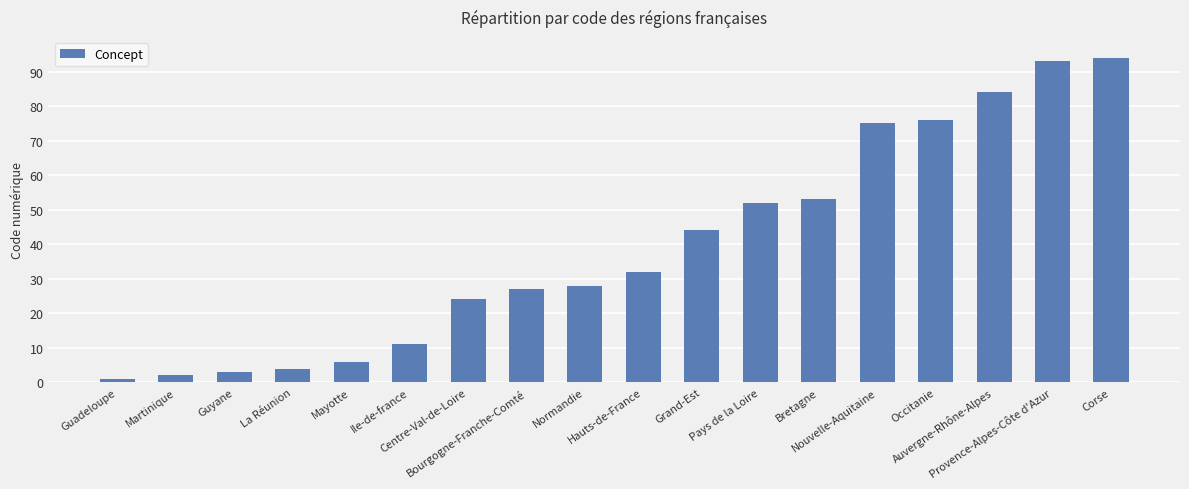

The value at Bourgogne-Franche-Comté is 6. True or false?

False